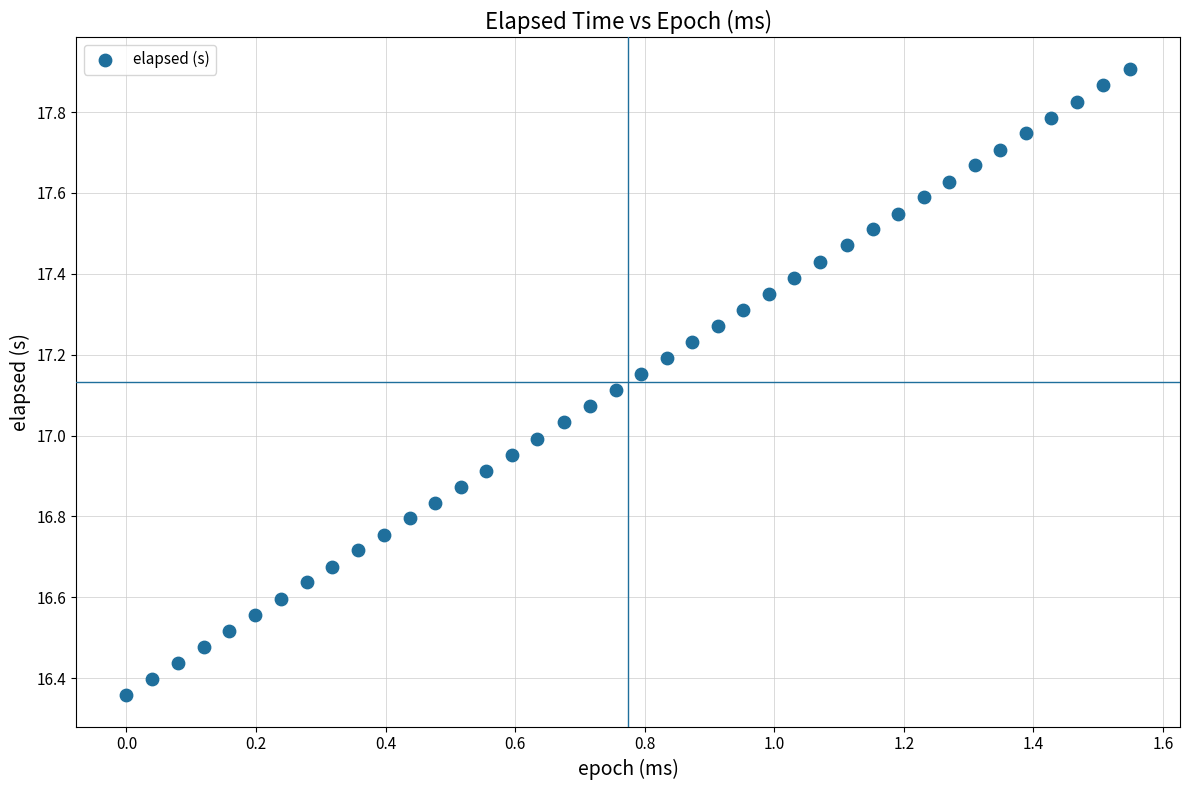

What is the range of X values (max minus min)?

1.5